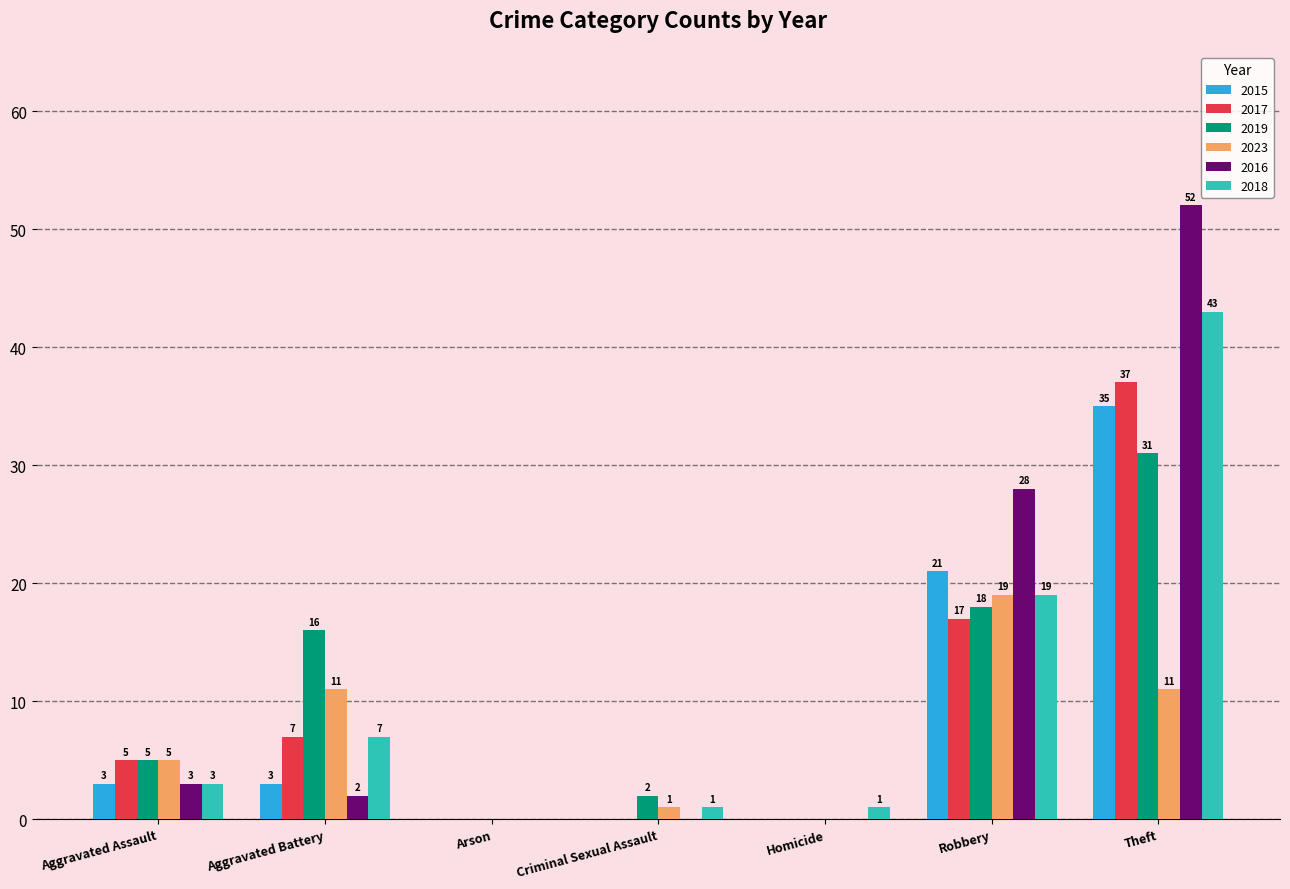

Where is 2018 nearest to the value 21?

Robbery